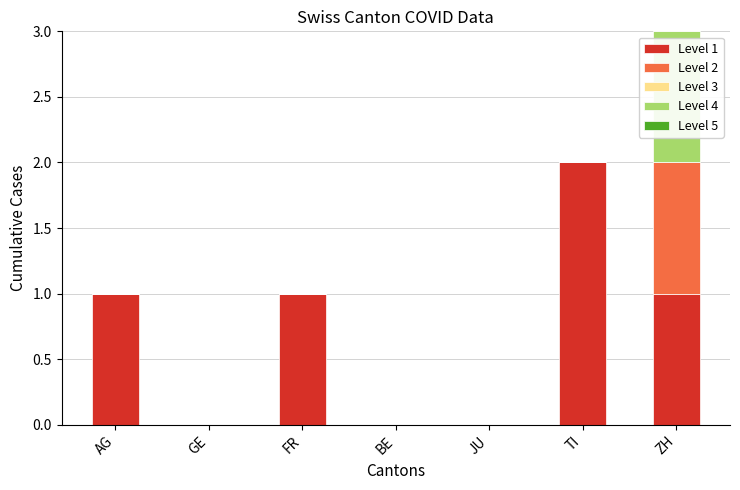

What is the total value across all series at TI?

2